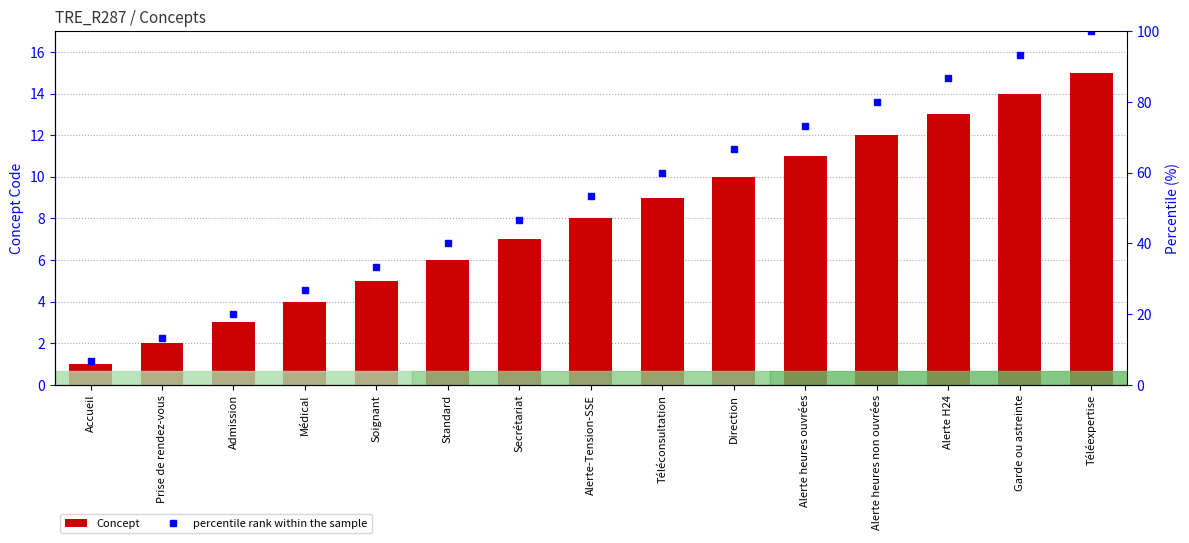

What is the approximate value of percentile rank within the sample at Téléconsultation?

60.0